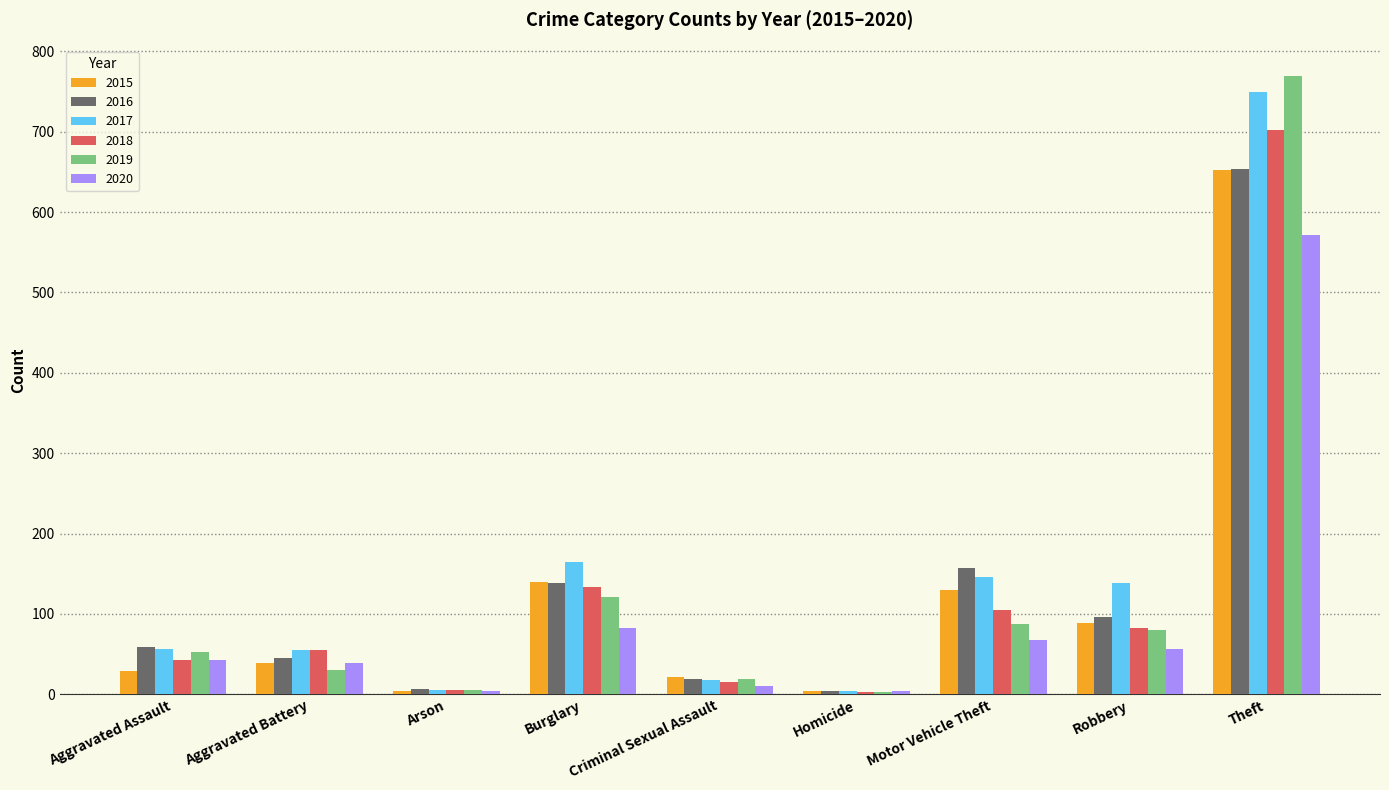

What is the difference between the highest and lowest values at Burglary?

81